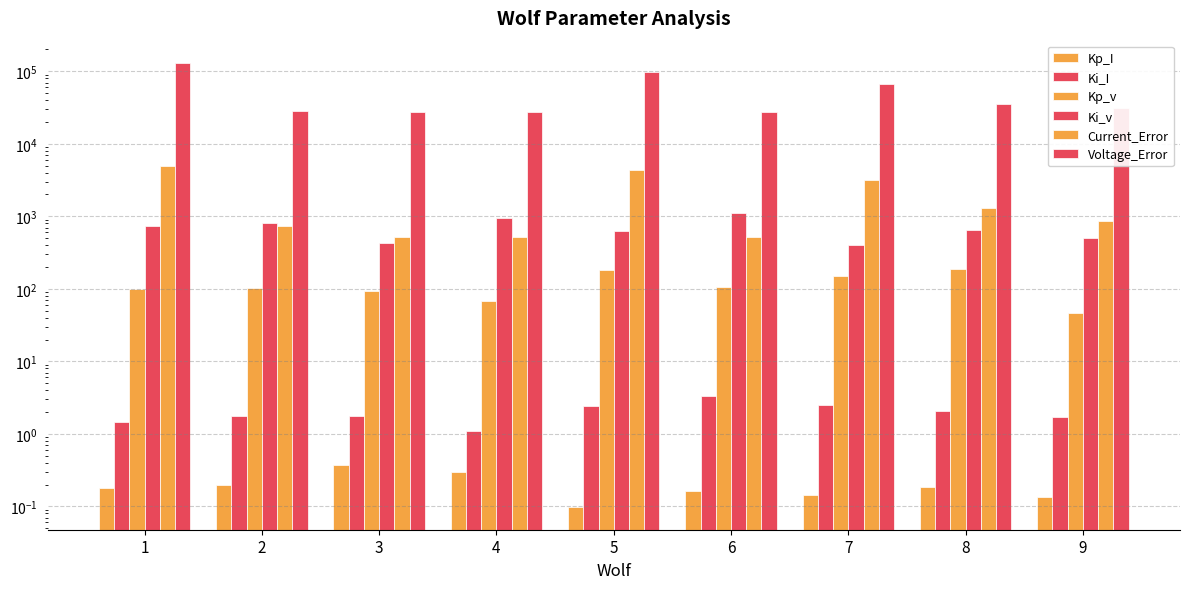

True or false: Kp_v has a value of 181.0 at 5.

True